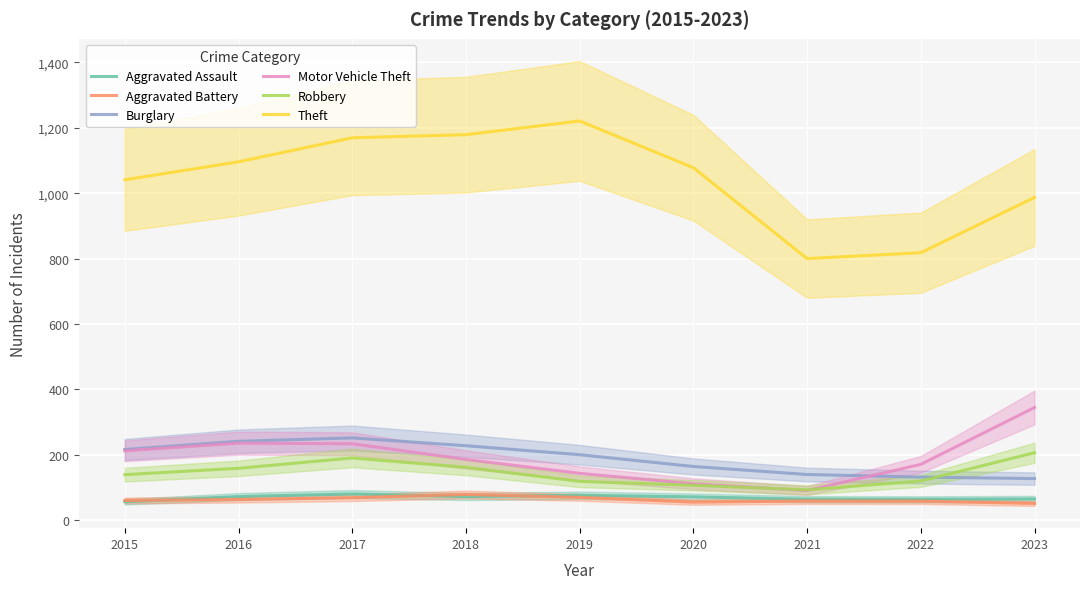

What is the difference between the maximum and minimum values in the Burglary series?

124.5